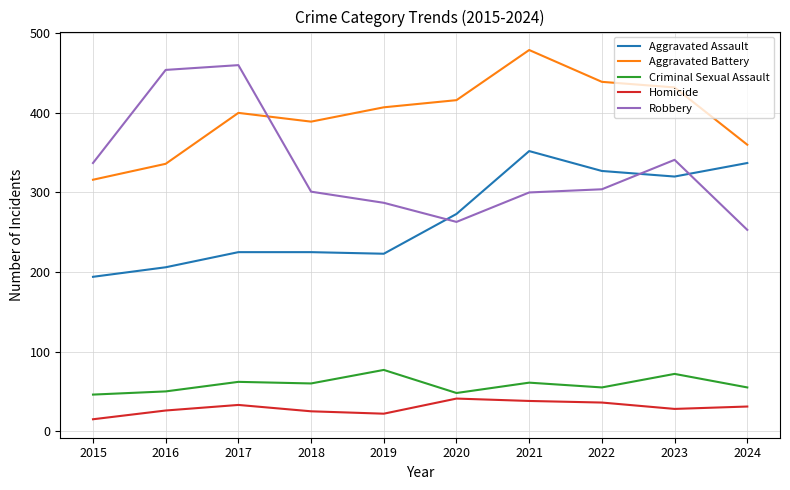

How many lines are shown in the chart?

5